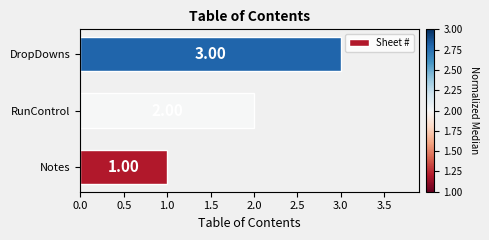

At which label is the value closest to 2?

RunControl